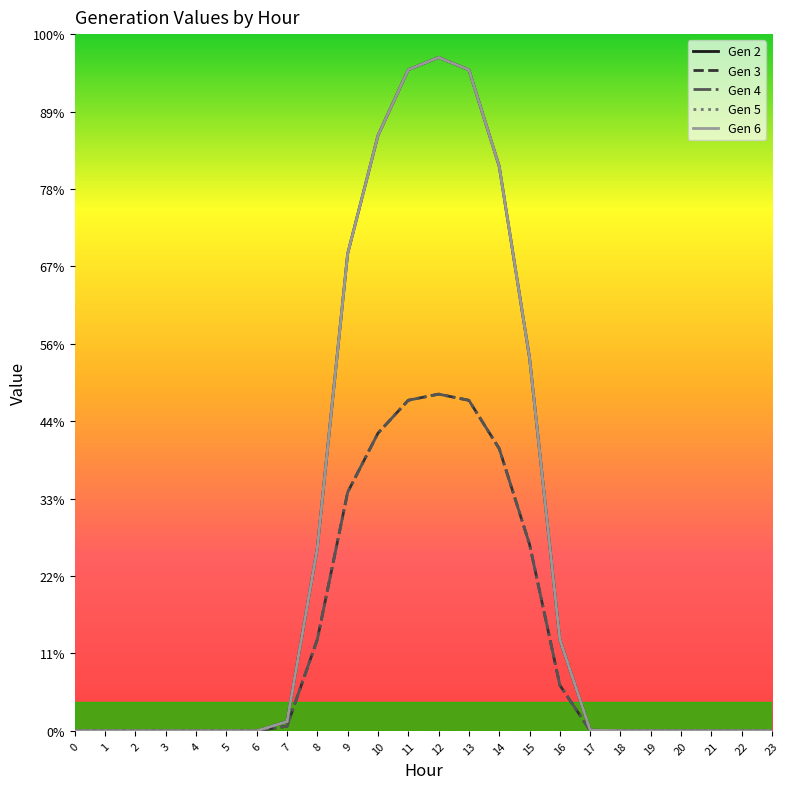

True or false: Gen 3 and Gen 5 intersect in this chart.

False